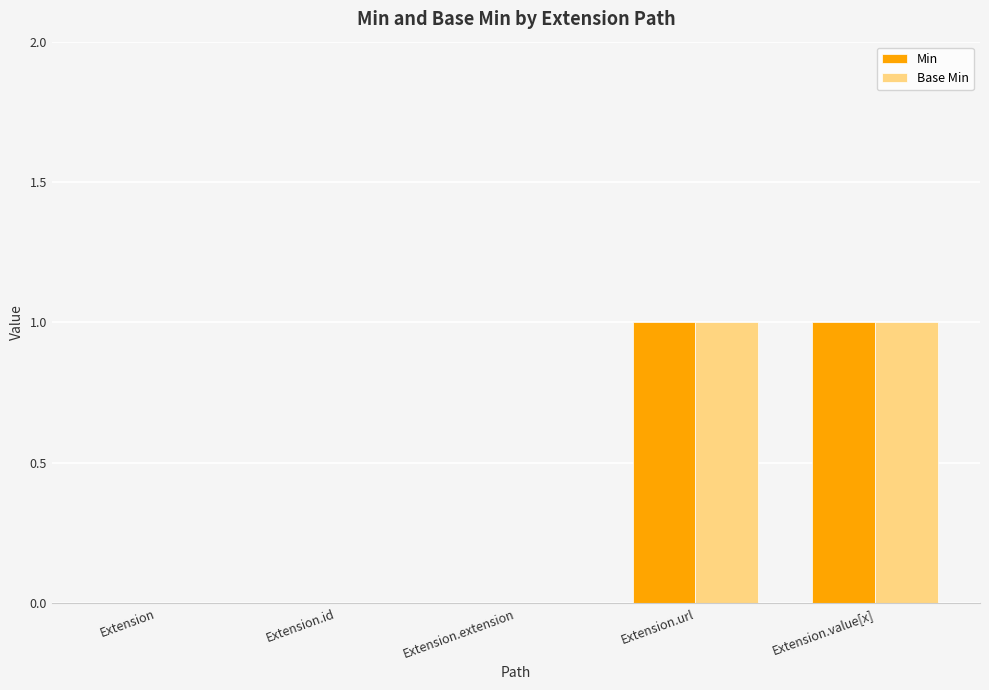

The value of Min at Extension.extension is 0. True or false?

True